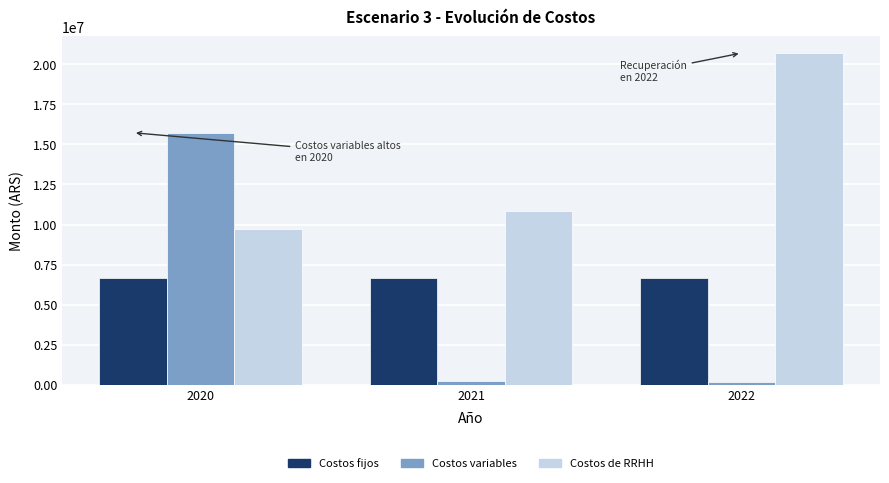

What is the sum of all Costos de RRHH values?

41299116.4